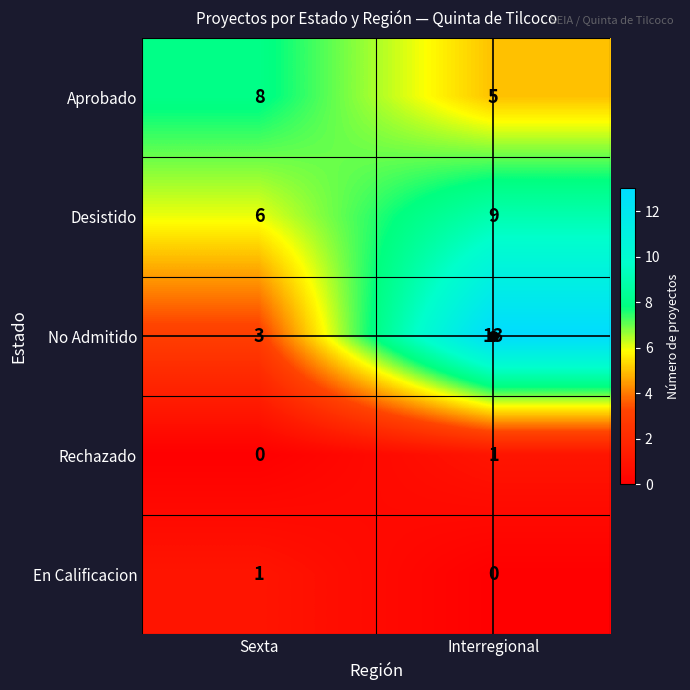

Count the number of data series in this chart.

5